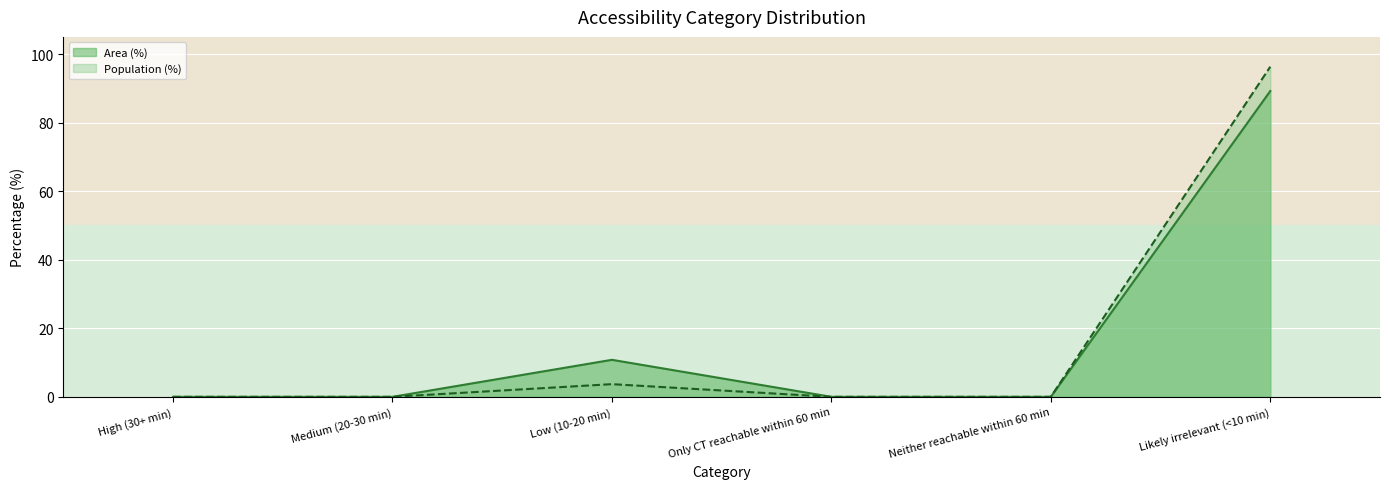

Which series has the largest range (max minus min)?

Population (%)